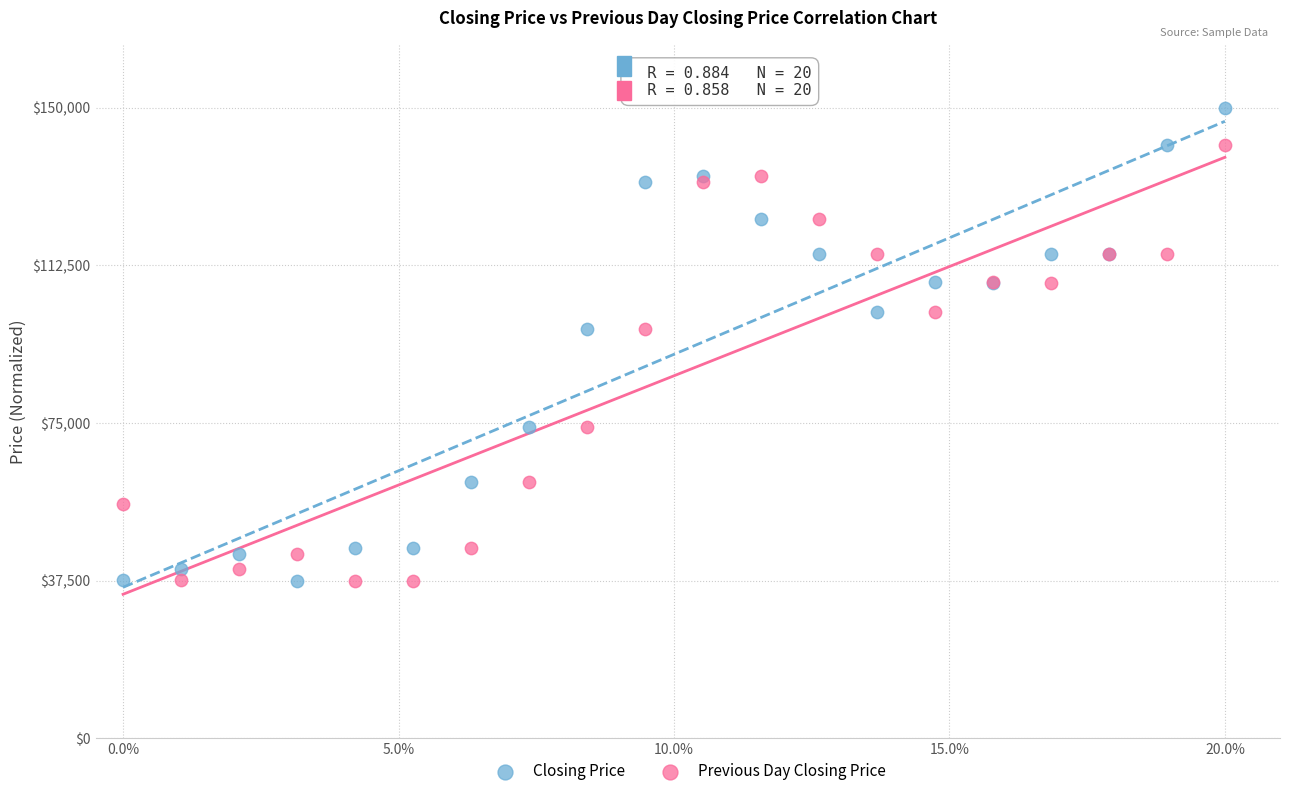

Which series has the widest spread of Y values?

Closing Price